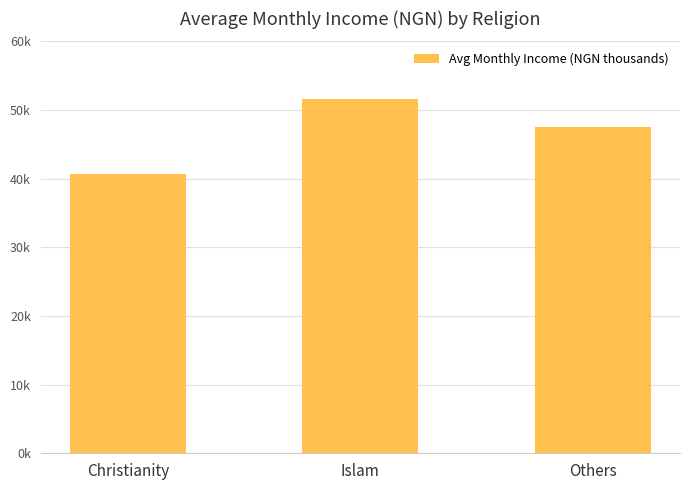

Are the bars horizontal?

No